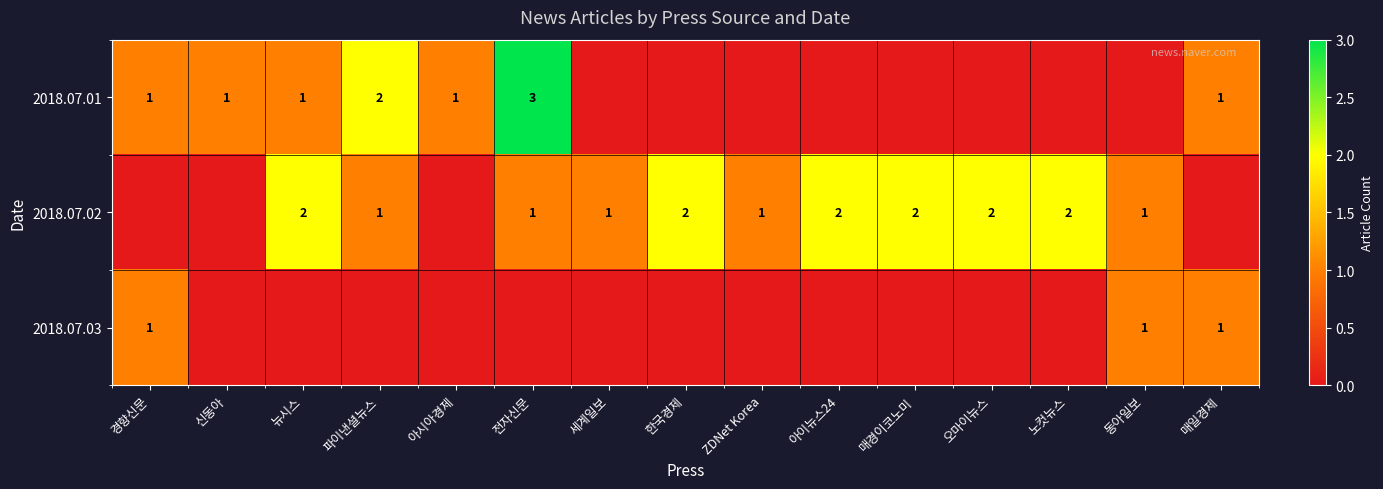

What is the total value across all series at 세계일보?

1